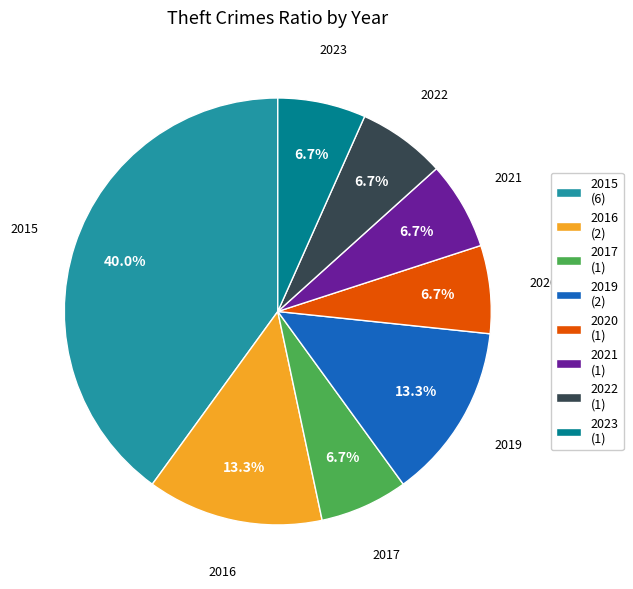

Approximately how many times larger is the value at 2019 (2) compared to 2016 (2)?

1.0